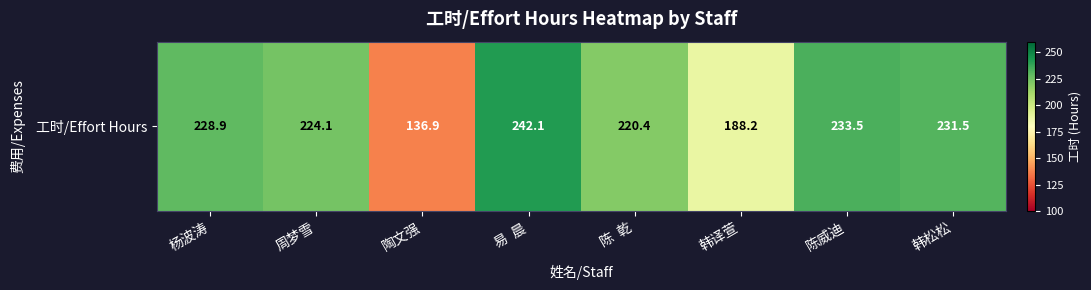

List the labels in order of value, largest first.

易  晨, 陈威迪, 韩松松, 杨波涛, 周梦雪, 陈  乾, 韩译萱, 陶文强